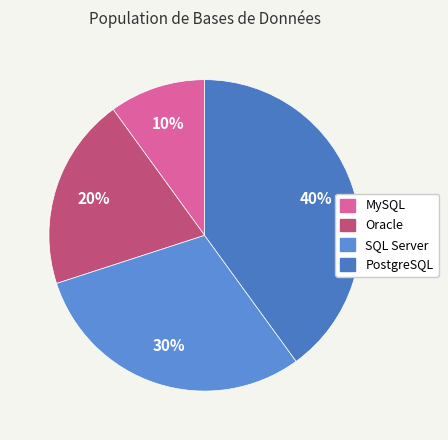

What percentage is the Oracle slice, to the nearest percent?

20%